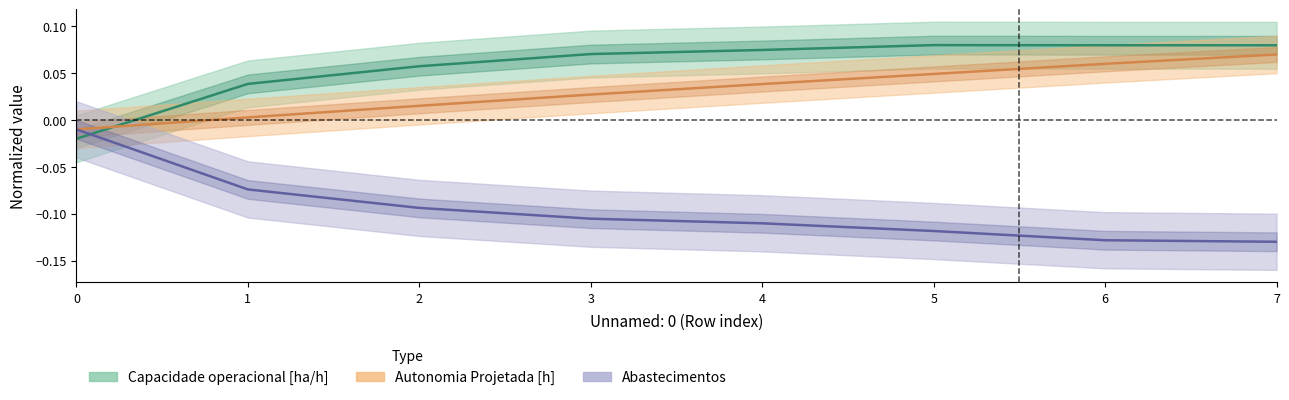

Which series has the largest total across all categories?

Capacidade operacional [ha/h]